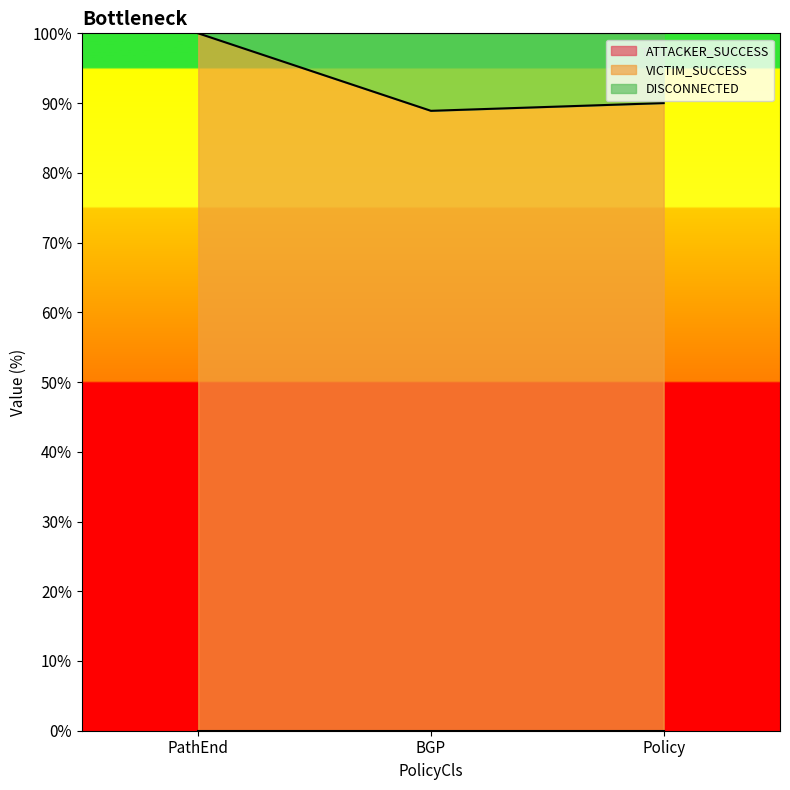

True or false: DISCONNECTED has a value of 3.3 at BGP.

False